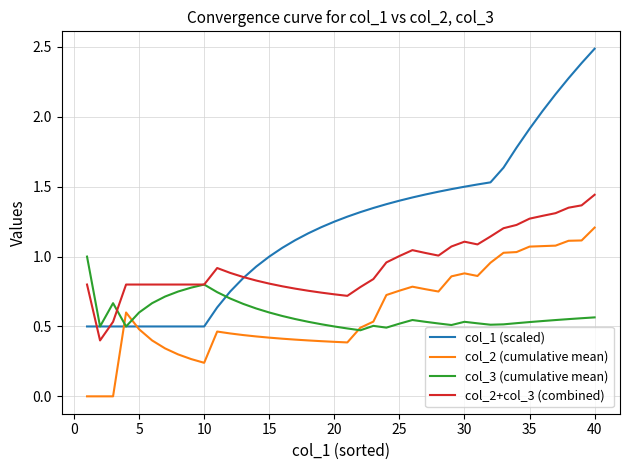

Which series has the widest spread of values?

col_1 (scaled)